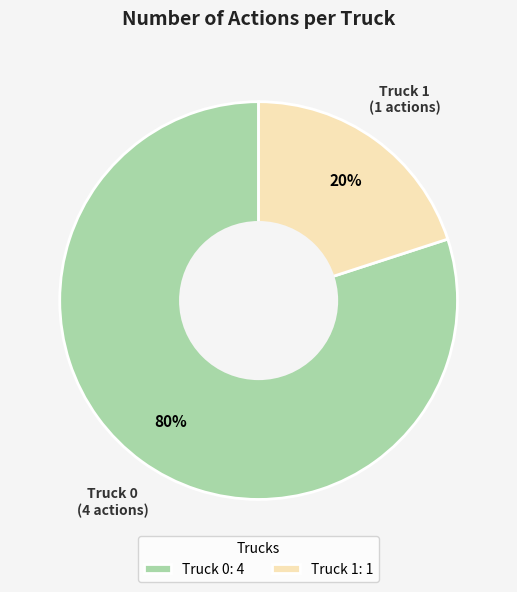

Rank the categories by value from highest to lowest.

Truck 0, Truck 1